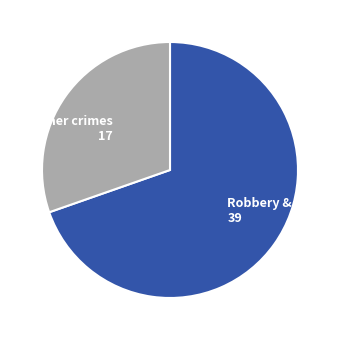

Rank the categories by value from highest to lowest.

Robbery & Theft 39, Other crimes 17